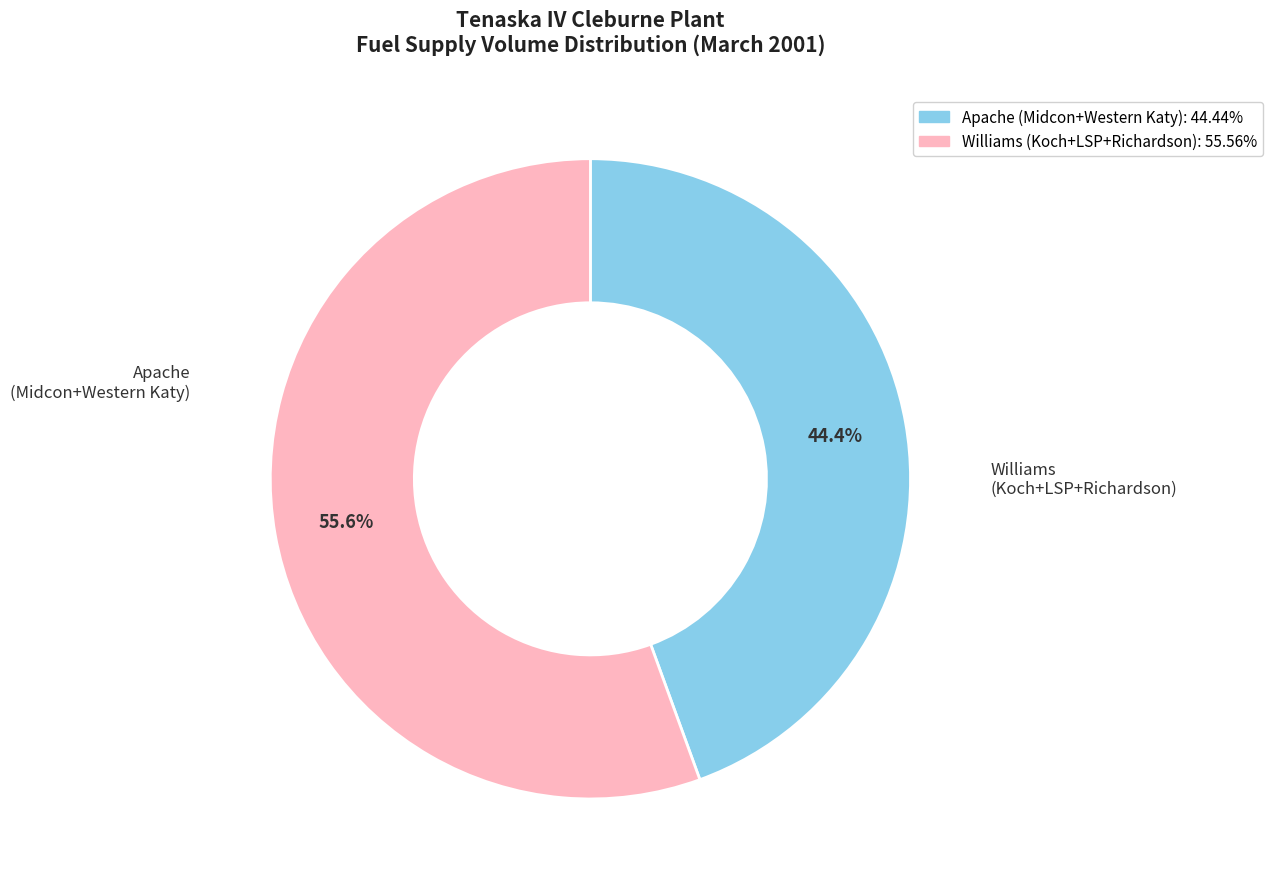

Does any single category account for the majority?

Yes